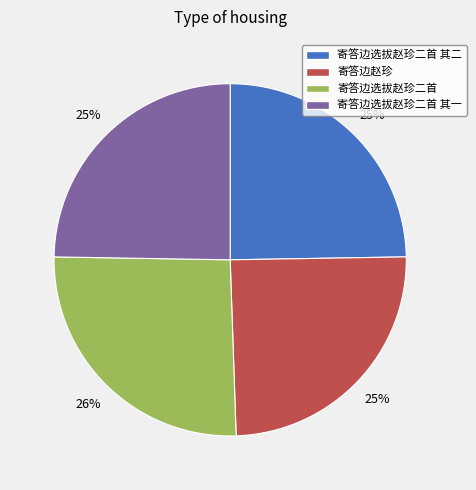

Approximately how many times larger is the value at 寄答边赵珍 compared to 寄答边选拔赵珍二首 其一?

1.0